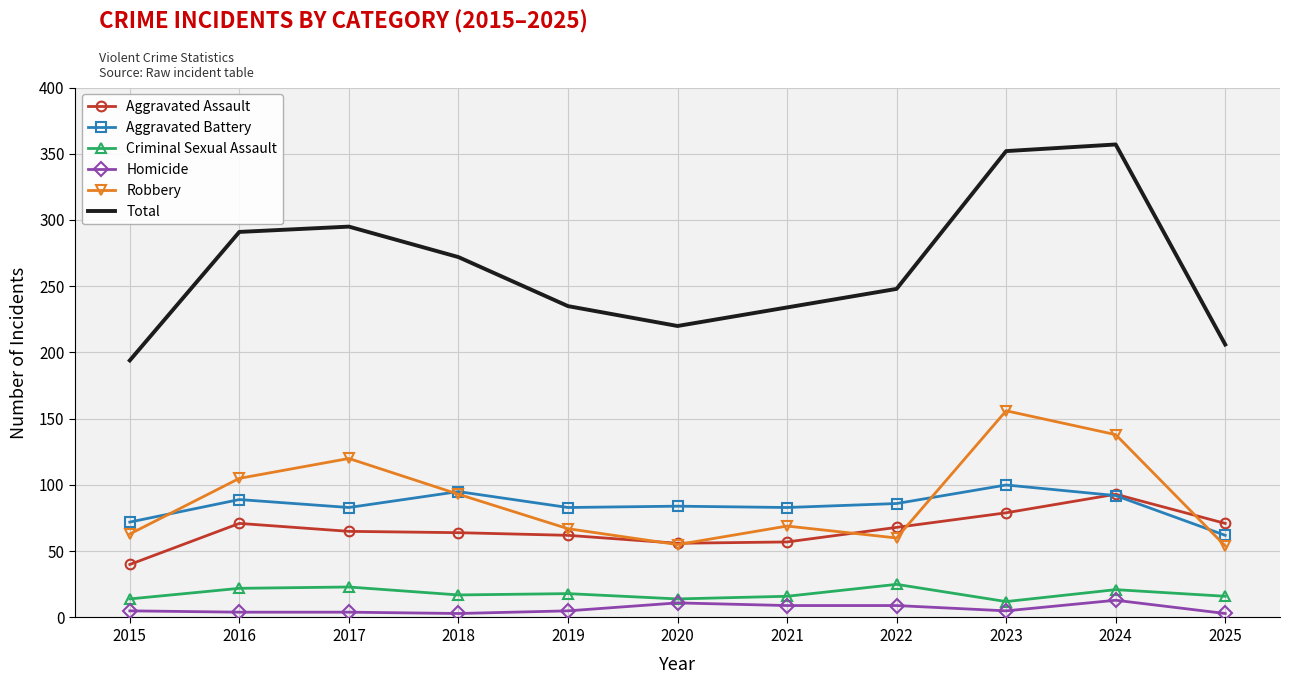

Read the Aggravated Battery value at 2020.

84